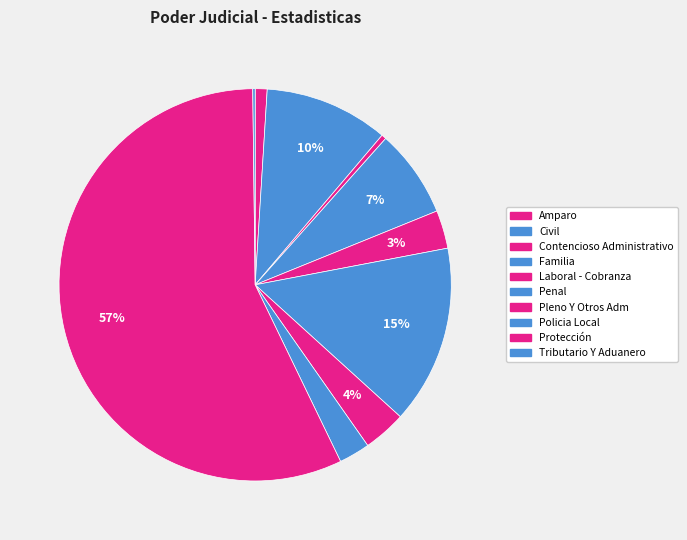

To the nearest percent, what is the combined percentage of Contencioso Administrativo and Amparo?

1%